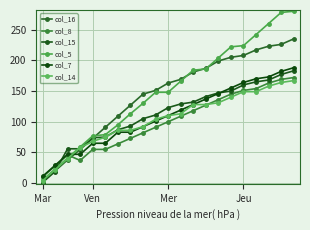

Count the number of categories in the chart.

21